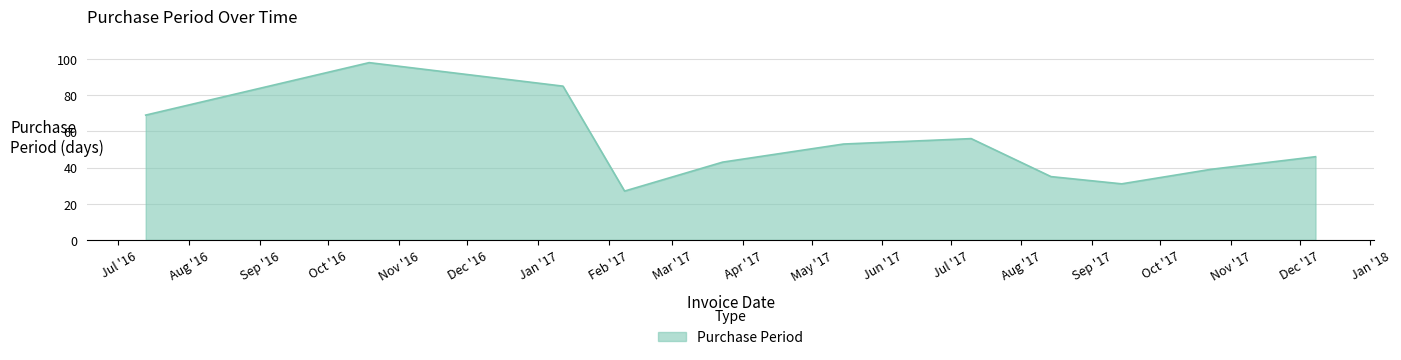

What is the difference between the maximum and minimum values?

71